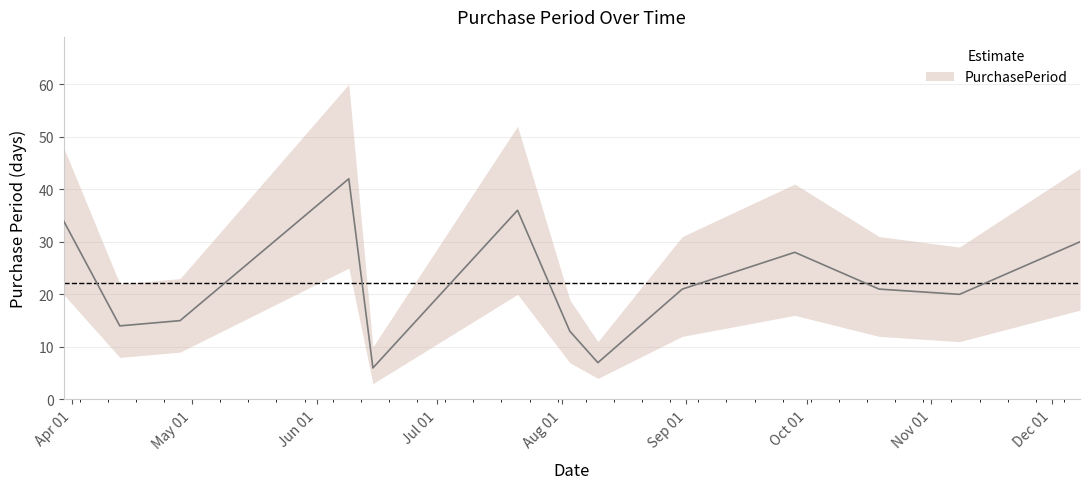

What is the label of the 6th point from the left?

2017-07-21